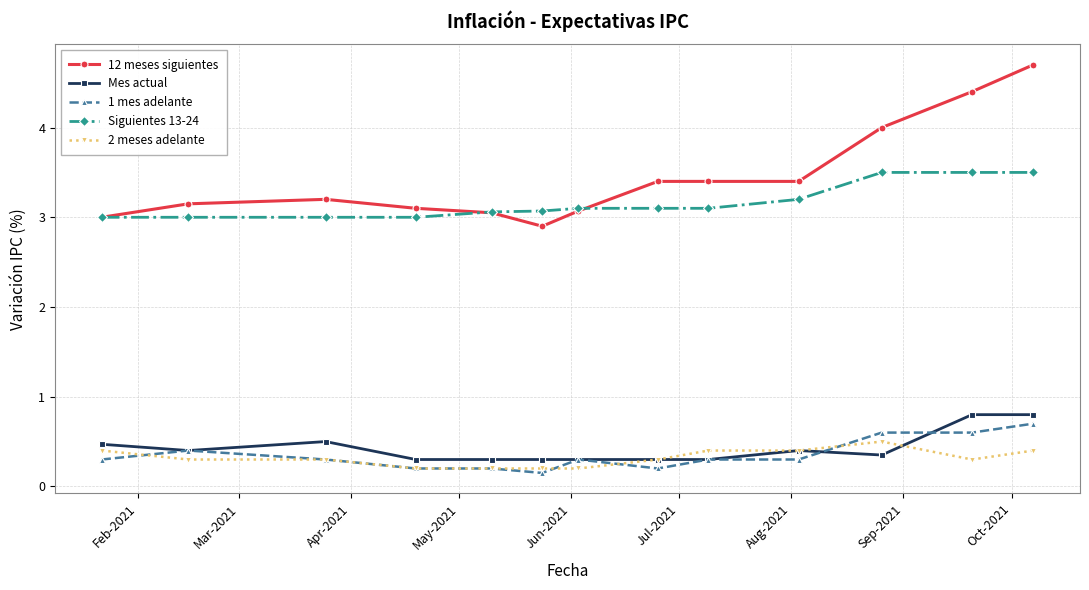

How many distinct data groups are displayed?

5